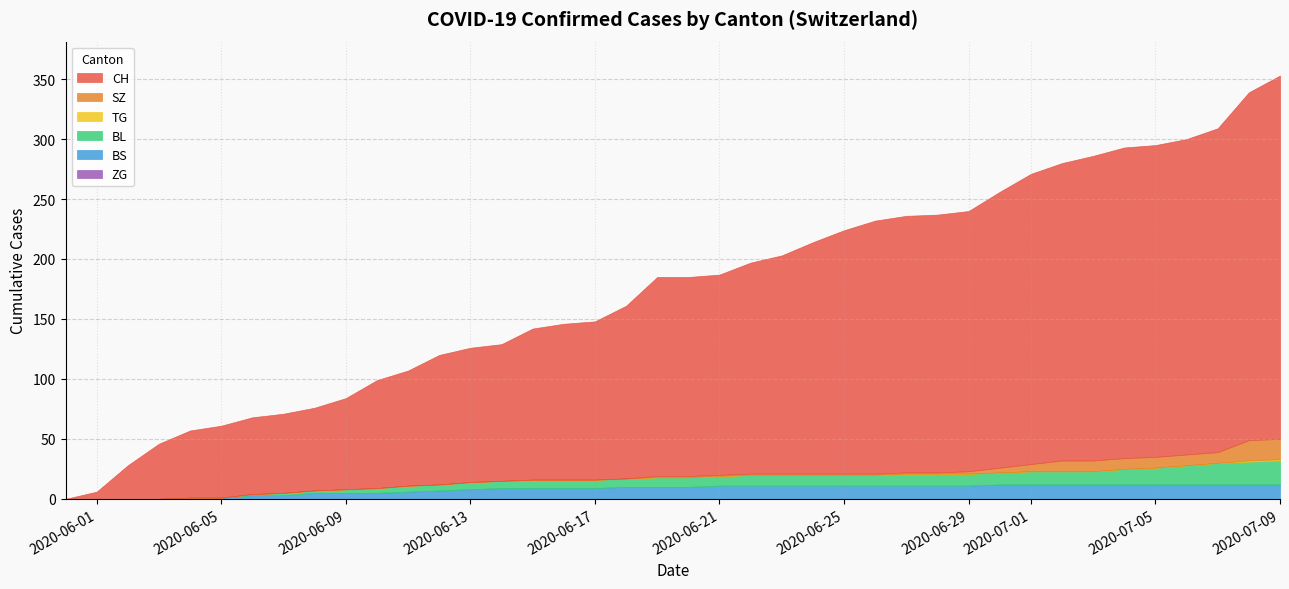

Which series has the largest total across all categories?

CH